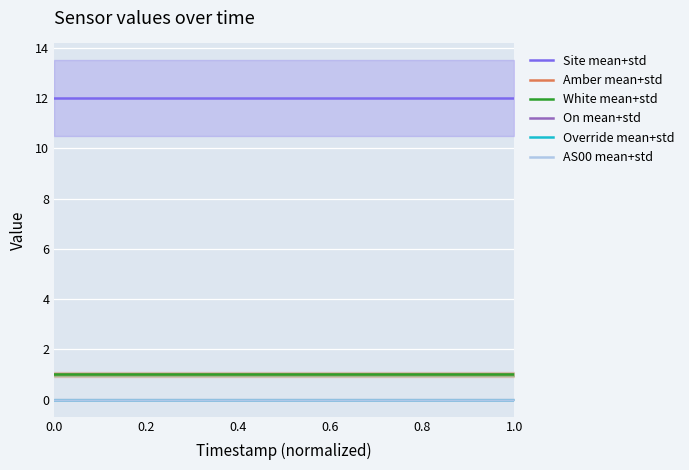

Which series has the largest range (max minus min)?

Site mean+std